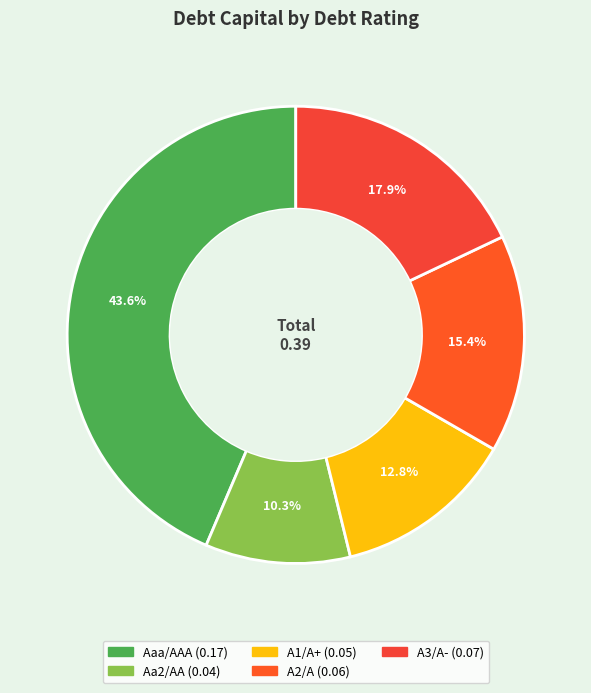

Is there a majority slice in this chart?

No